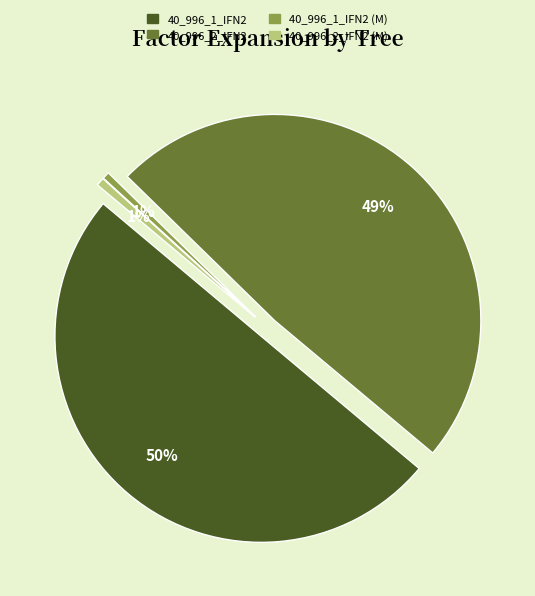

What percentage is the 40_996_1_IFN2 (M) slice, to the nearest percent?

1%